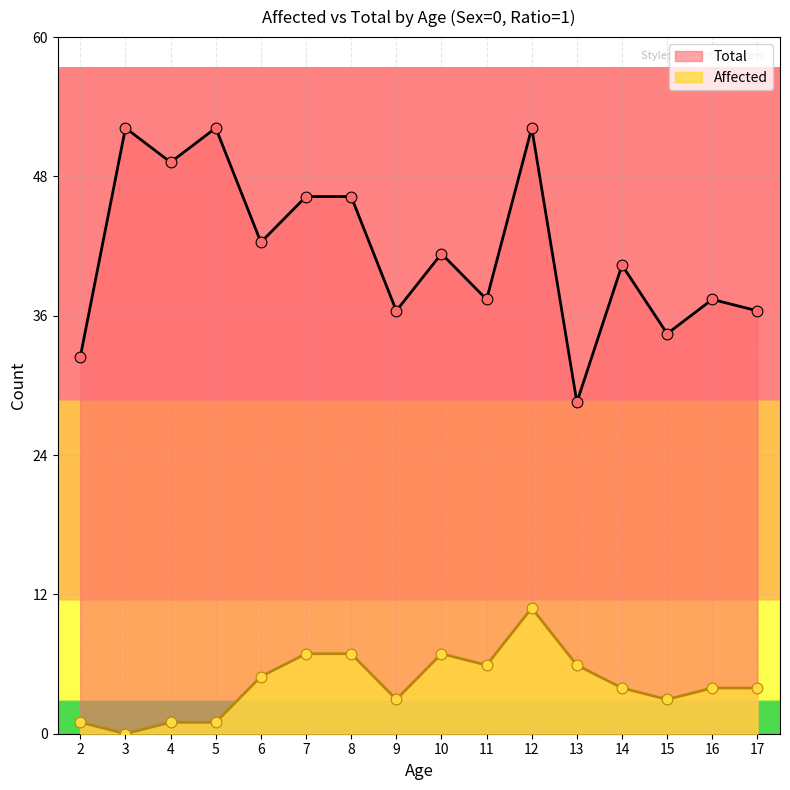

At which category is the sum across all series the highest?

12